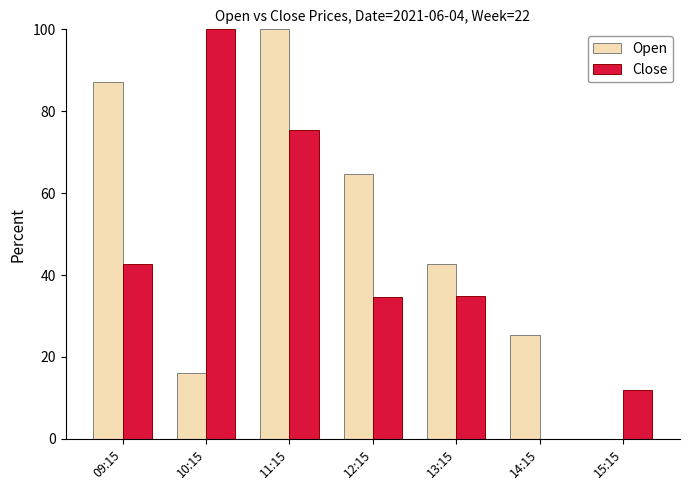

What is the sum of all Close values?

299.7